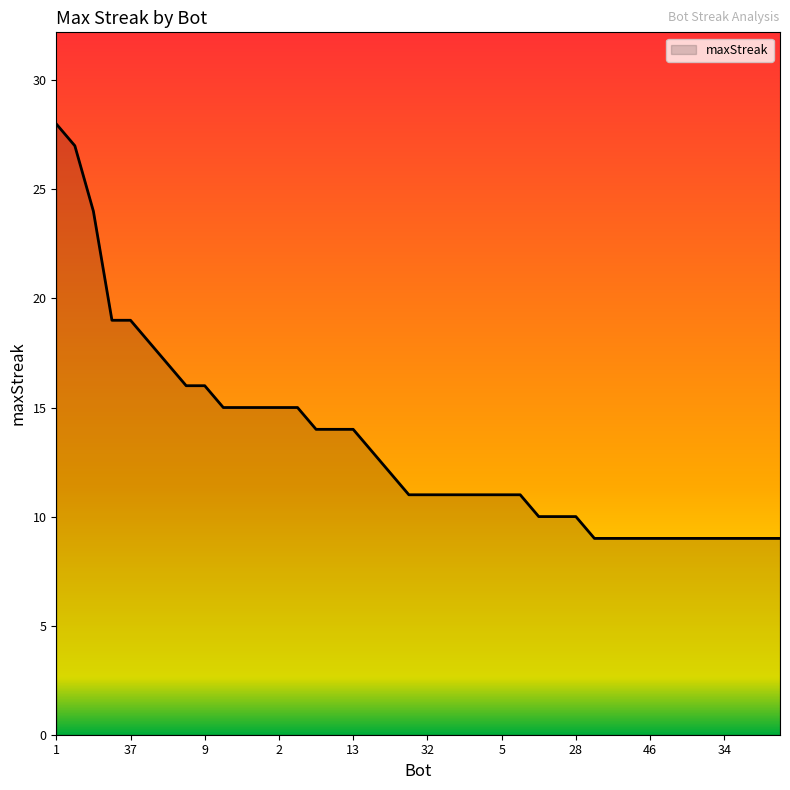

What is the smallest value displayed?

9